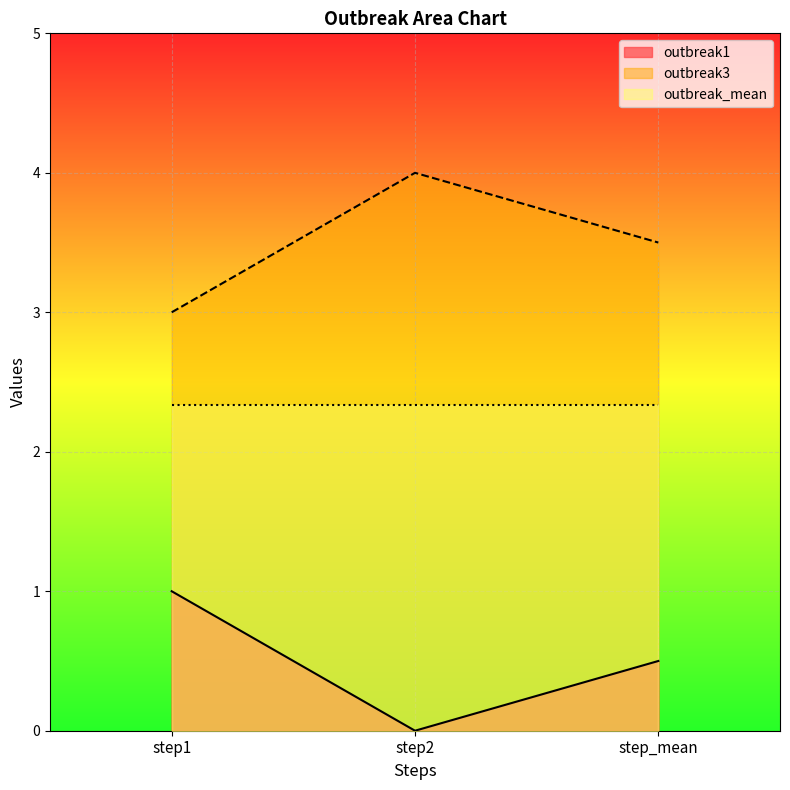

At which label does outbreak1 reach its peak?

step1